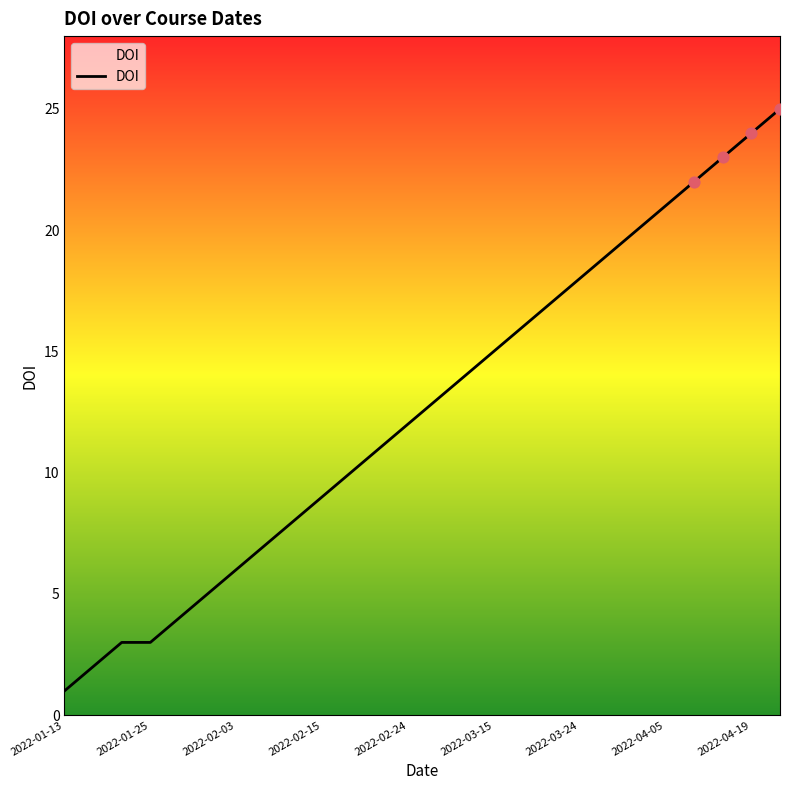

What is the maximum value shown in the chart?

25